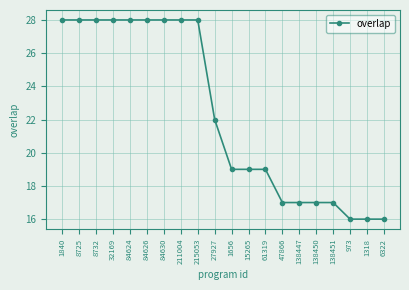

Reading left to right, list all the values displayed in this chart.

28	28	28	28	28	28	28	28	28	22	19	19	19	17	17	17	17	16	16	16